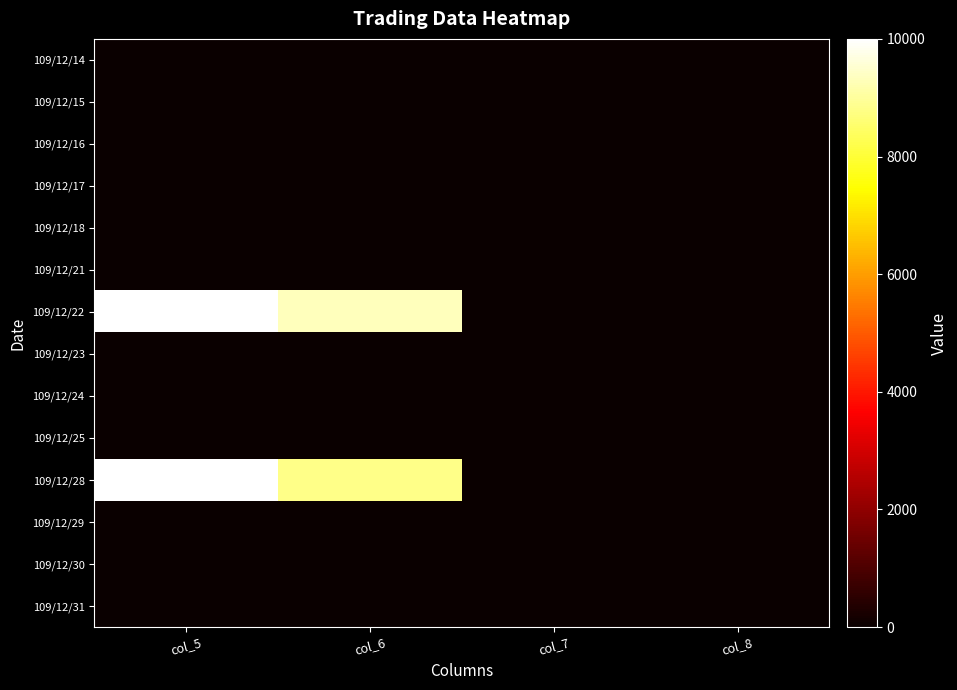

At col_6, list the series in order from smallest to largest.

109/12/14, 109/12/15, 109/12/16, 109/12/17, 109/12/18, 109/12/21, 109/12/23, 109/12/24, 109/12/25, 109/12/29, 109/12/30, 109/12/31, 109/12/28, 109/12/22